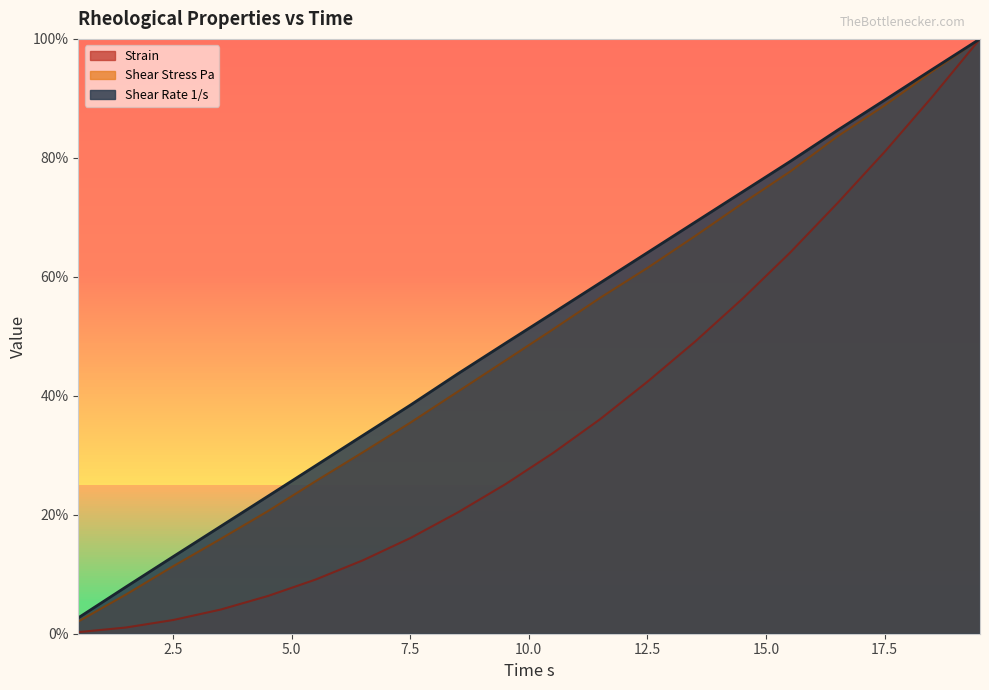

True or false: Shear Stress Pa and Shear Rate 1/s intersect in this chart.

False